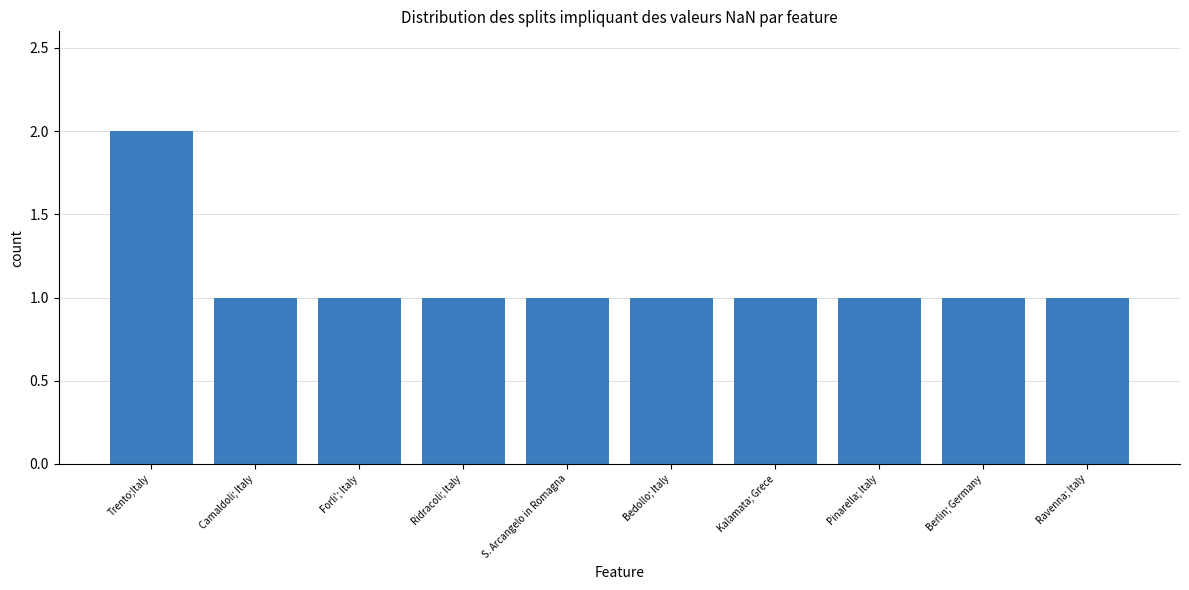

What position from the left is Pinarella; Italy?

8